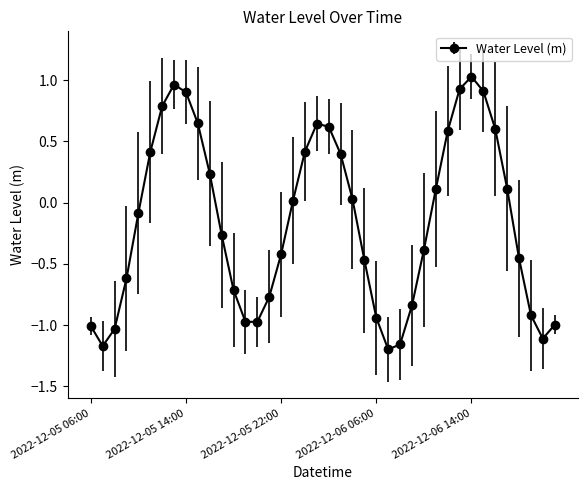

What is the difference between the maximum and second lowest values?

2.2